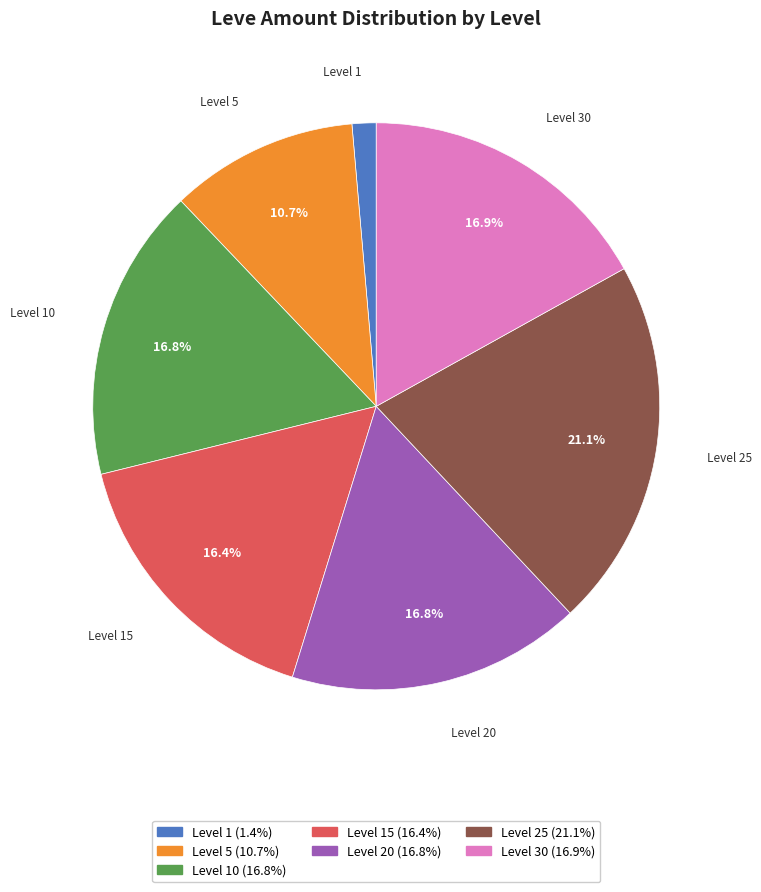

Does any single category account for the majority?

No